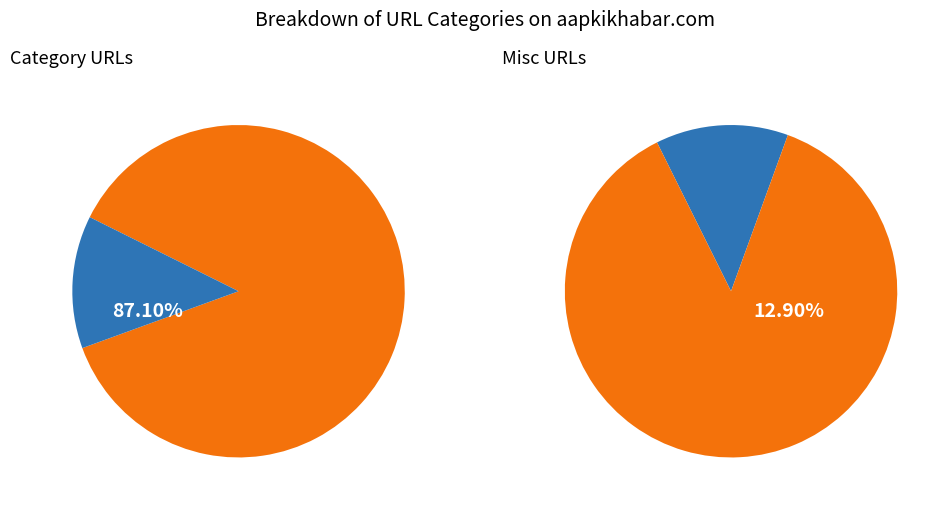

To the nearest percent, what is the combined percentage of category_url and misc?

100%